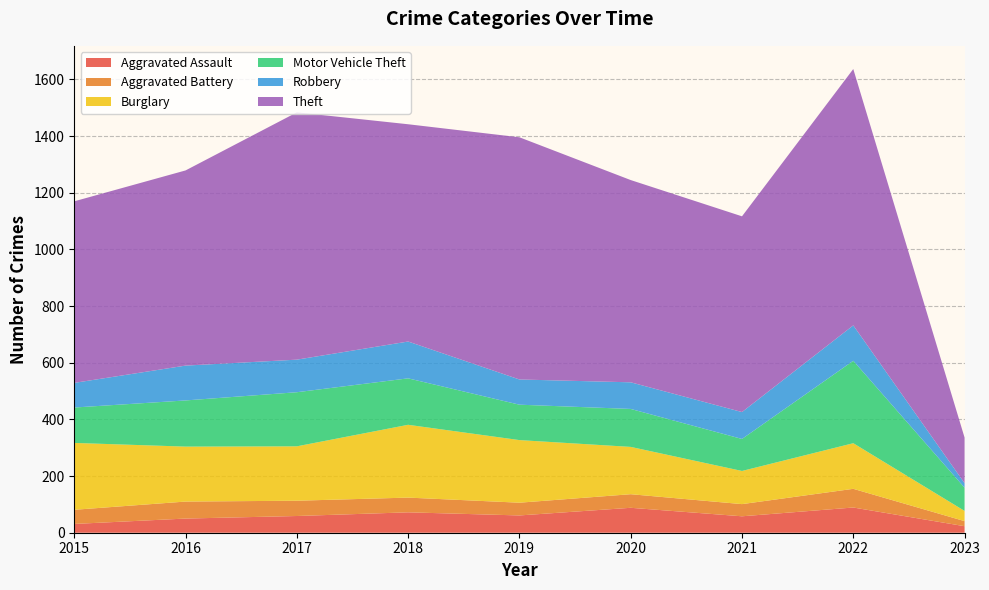

Reading left to right, list all the values displayed in this chart.

Aggravated Assault: 2015=31	2016=50	2017=59	2018=72	2019=61	2020=88	2021=58	2022=89	2023=23
Aggravated Battery: 2015=50	2016=60	2017=54	2018=52	2019=45	2020=48	2021=43	2022=66	2023=18
Burglary: 2015=236	2016=194	2017=192	2018=257	2019=221	2020=167	2021=117	2022=161	2023=36
Motor Vehicle Theft: 2015=125	2016=163	2017=191	2018=164	2019=125	2020=134	2021=113	2022=291	2023=82
Robbery: 2015=87	2016=123	2017=115	2018=130	2019=89	2020=94	2021=95	2022=125	2023=16
Theft: 2015=641	2016=689	2017=873	2018=767	2019=855	2020=714	2021=691	2022=905	2023=161